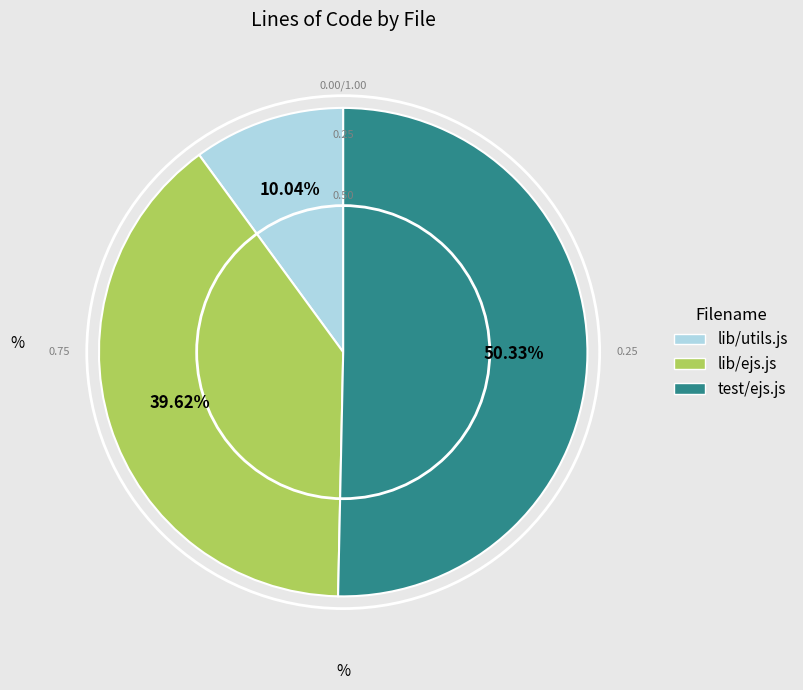

How many segments does this pie chart have?

3